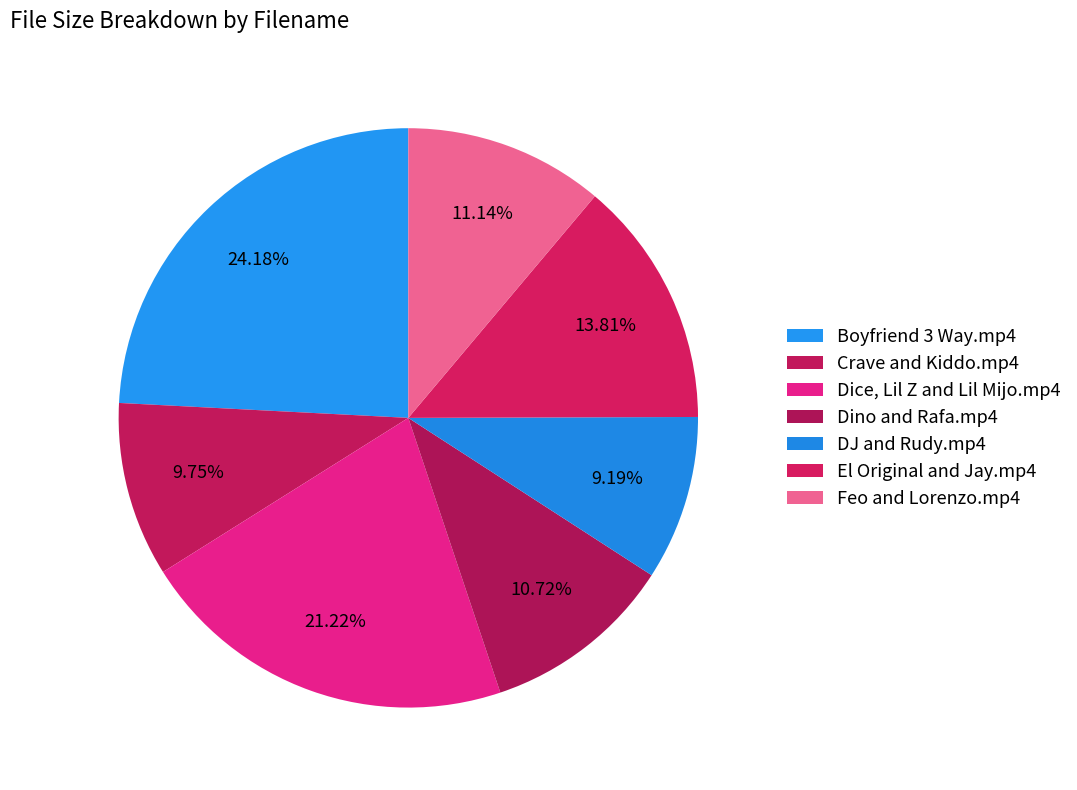

Is there any slice that represents more than half of the pie?

No